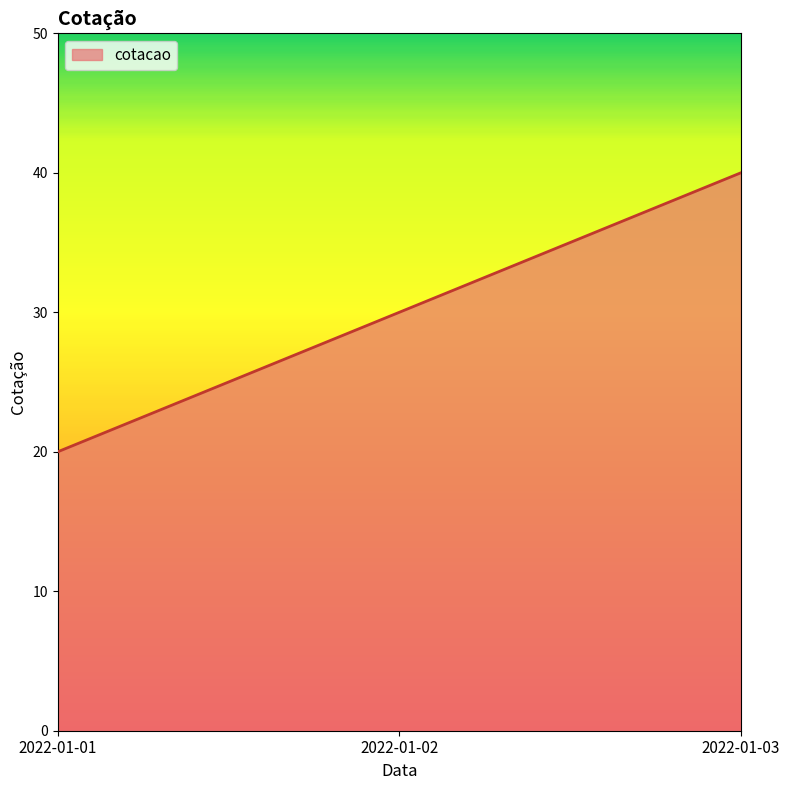

The value at 2022-01-01 is 26. True or false?

False